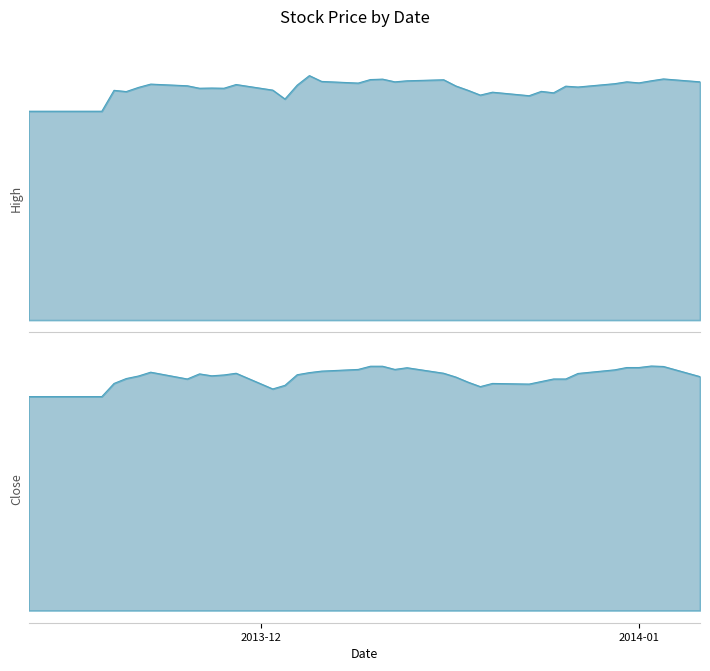

What is the lowest value of the Close series?

10.1